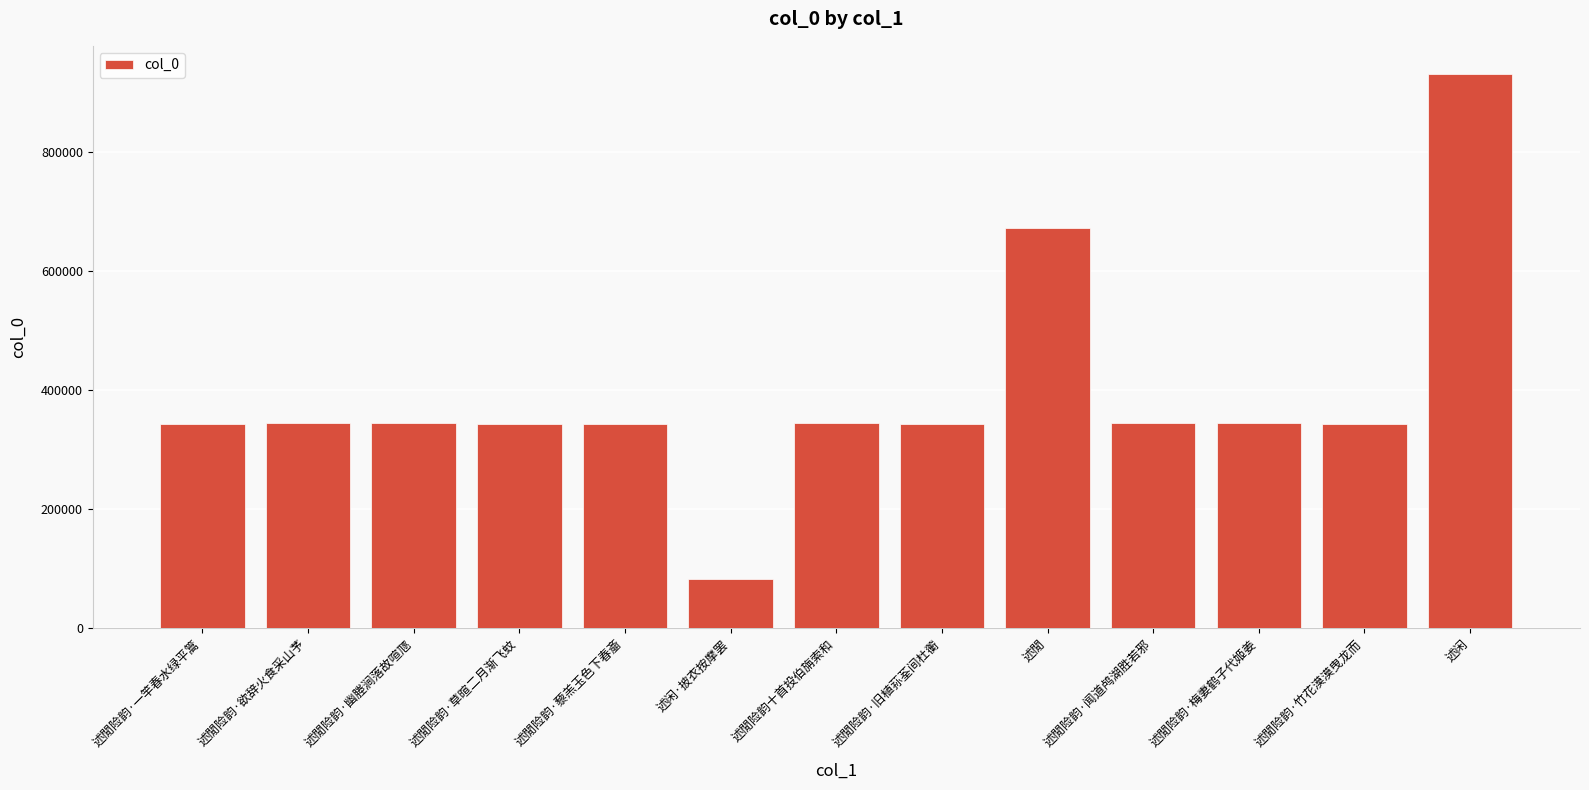

What is the average value?

394488